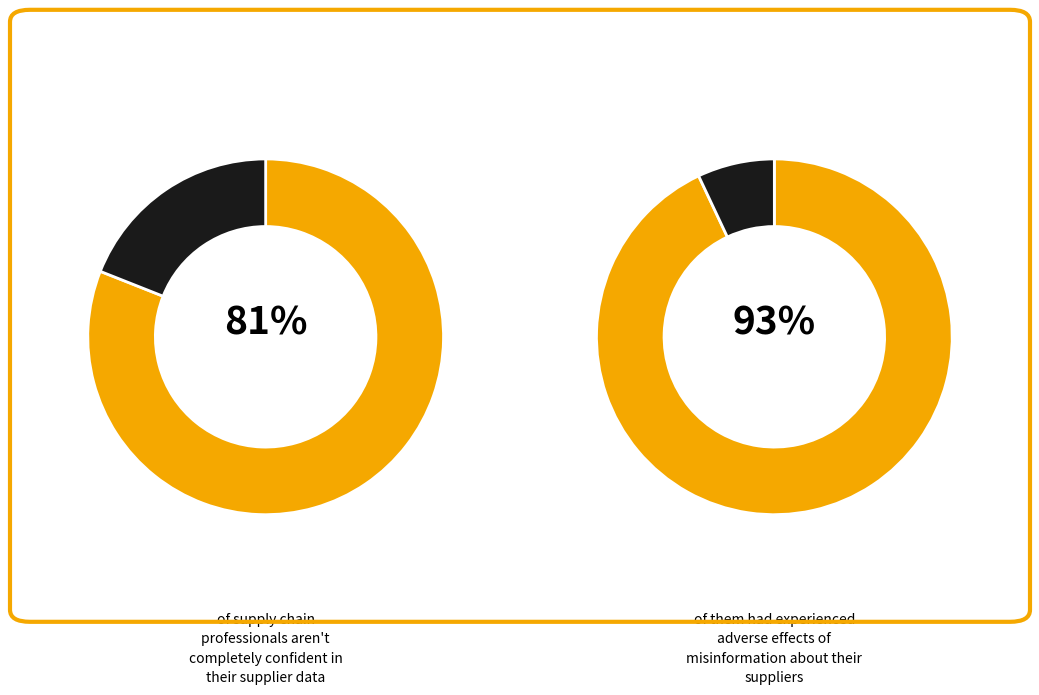

Is it true that 1 is 1% of the pie?

False